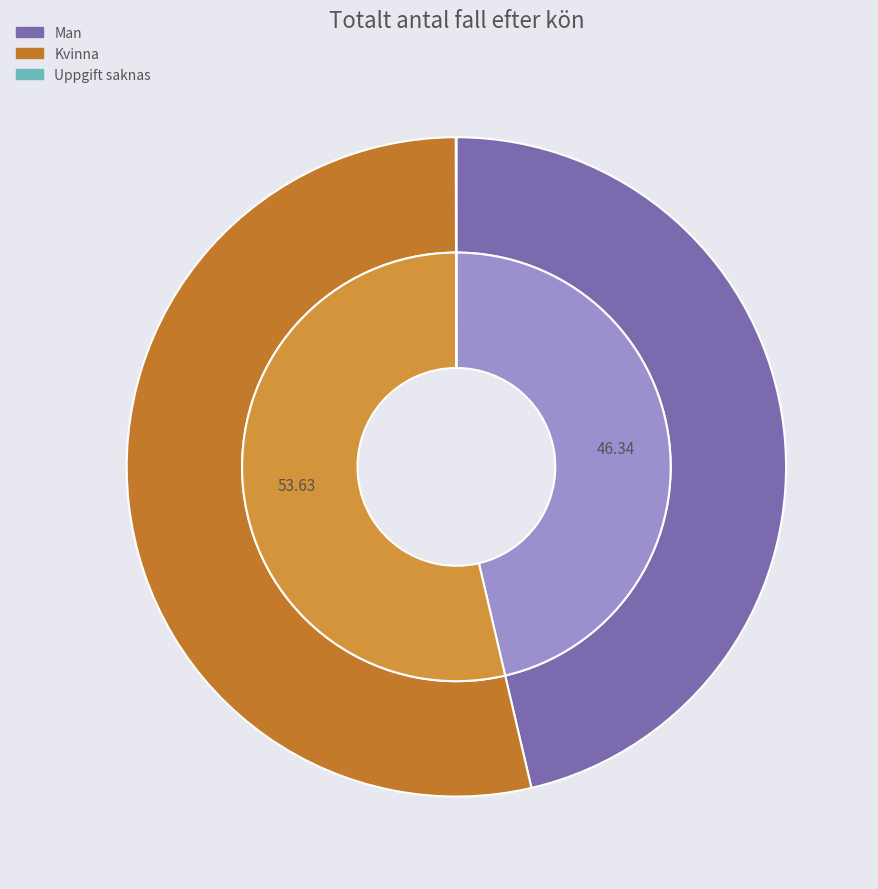

Which category has the smallest portion of the pie?

Uppgift saknas